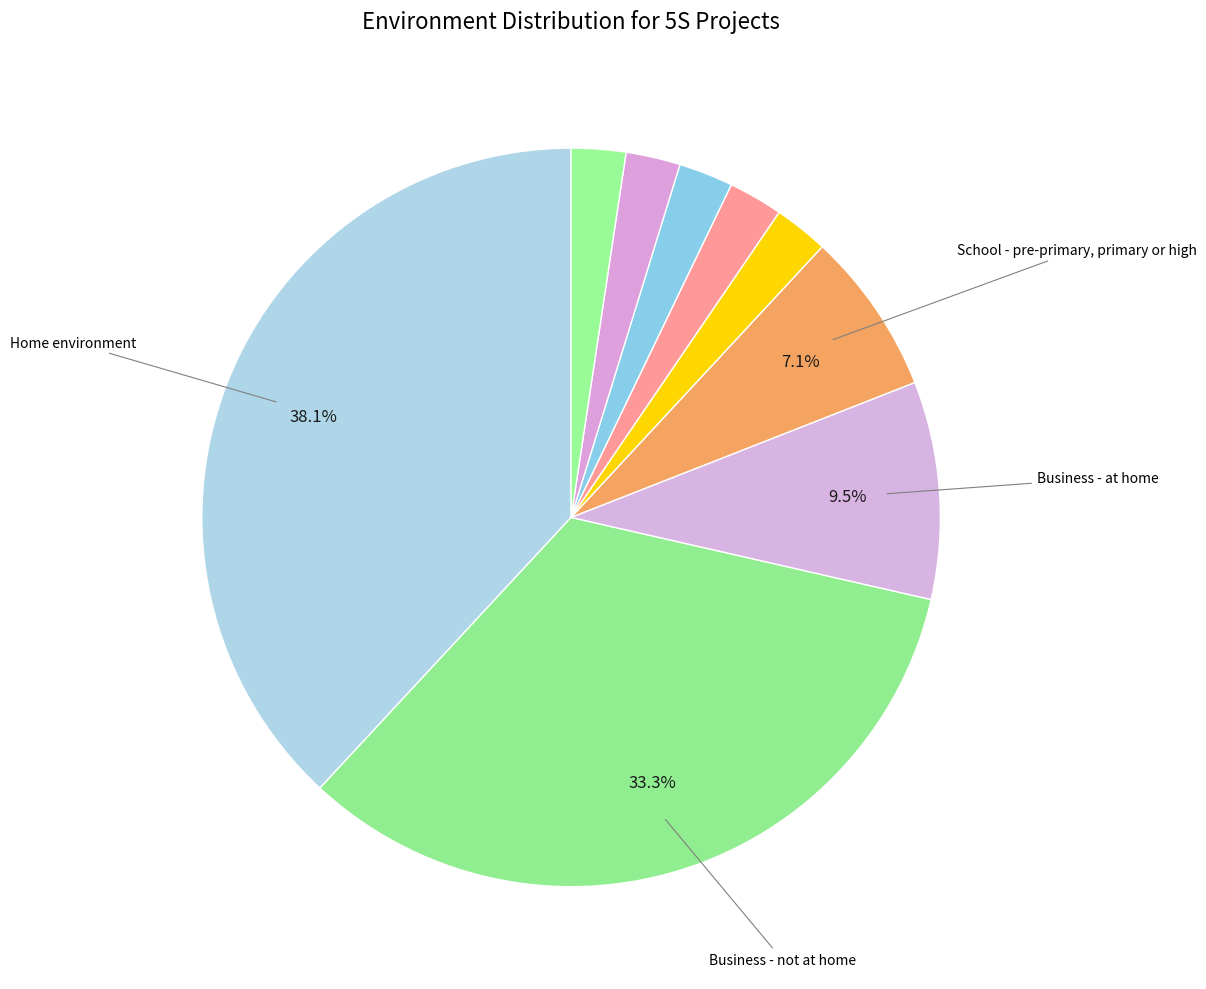

How many slices are in this pie chart?

9